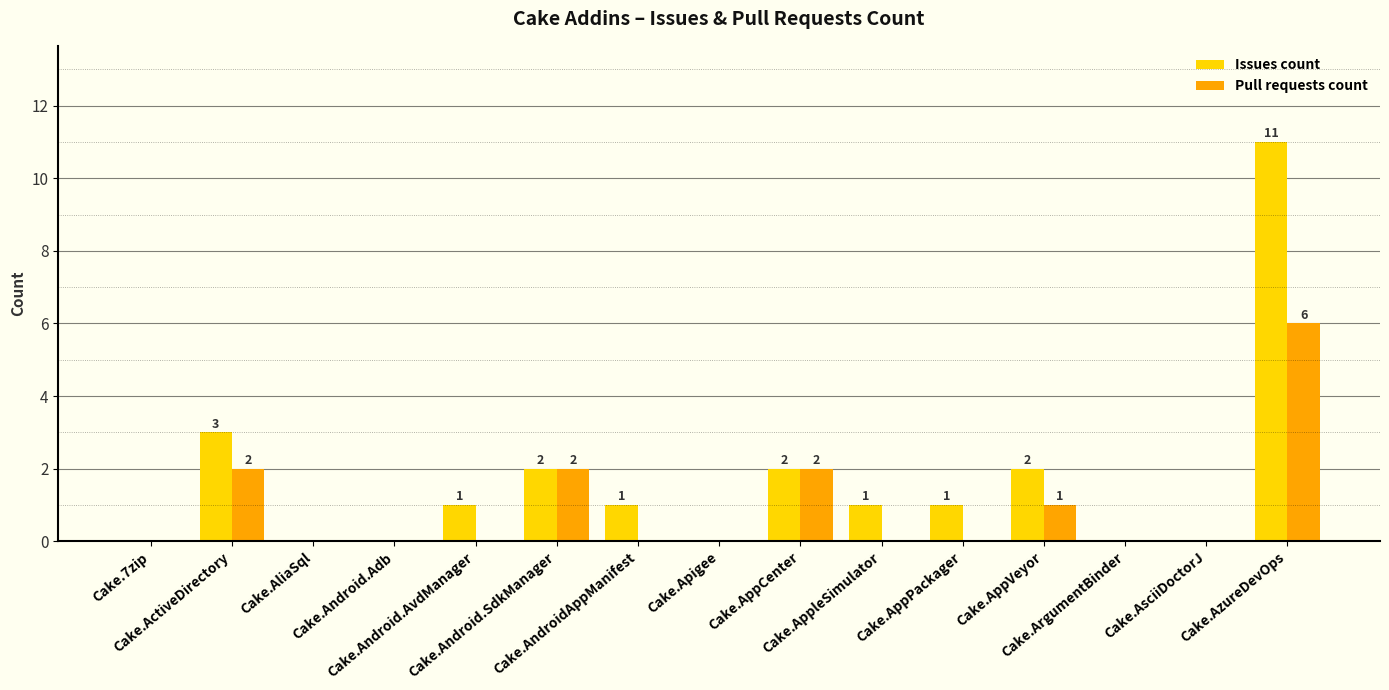

Which series has the largest total across all categories?

Issues count